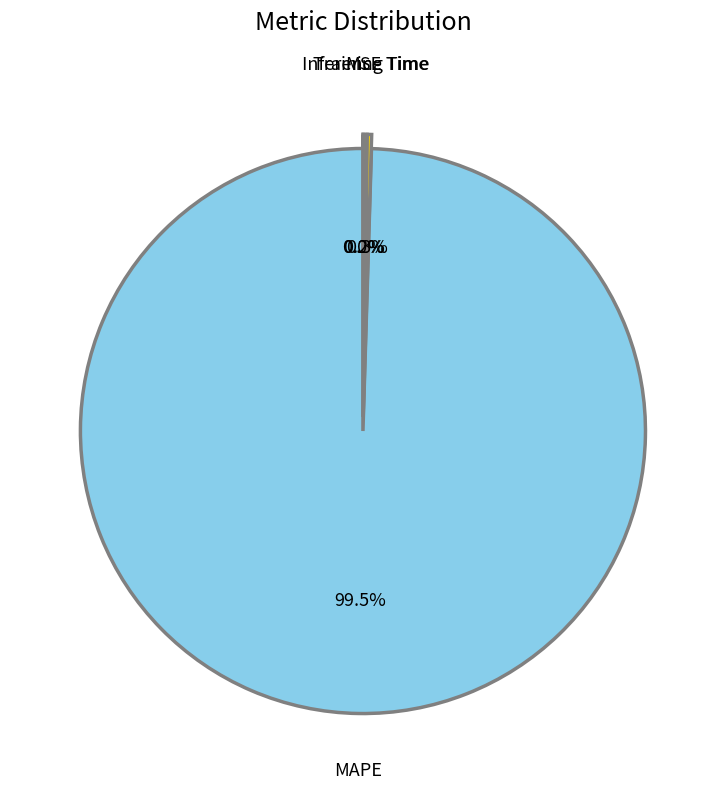

What is the largest slice in the pie chart?

MAPE